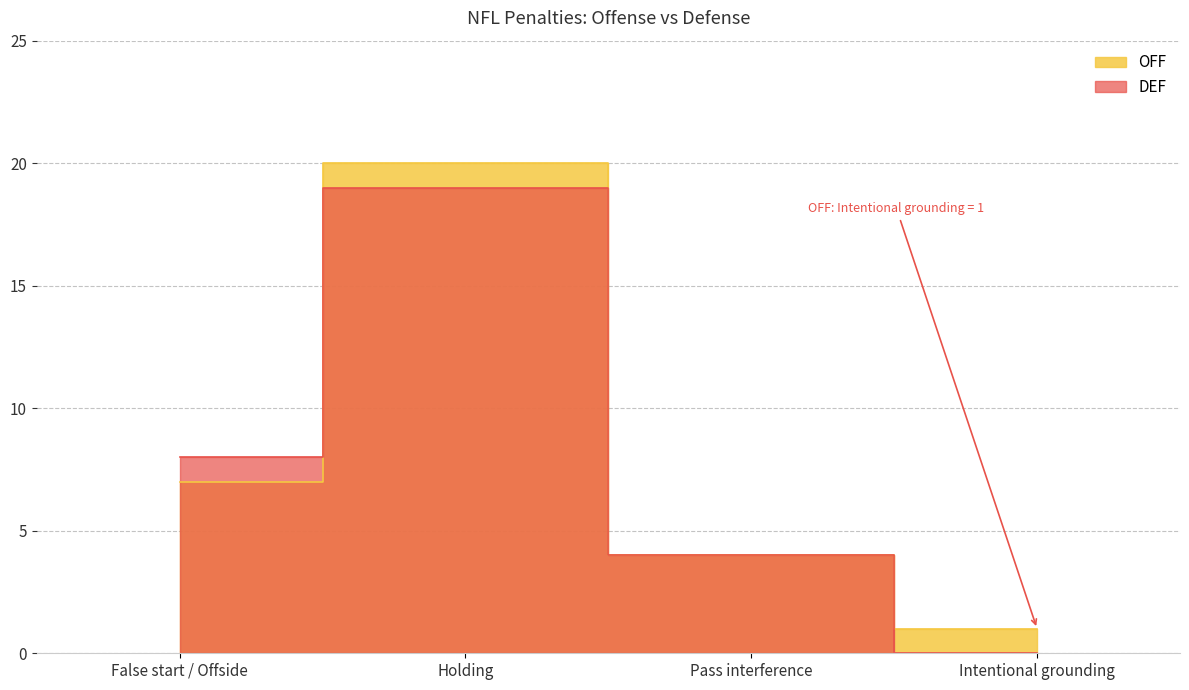

At which label is OFF closest to 10?

False start / Offside